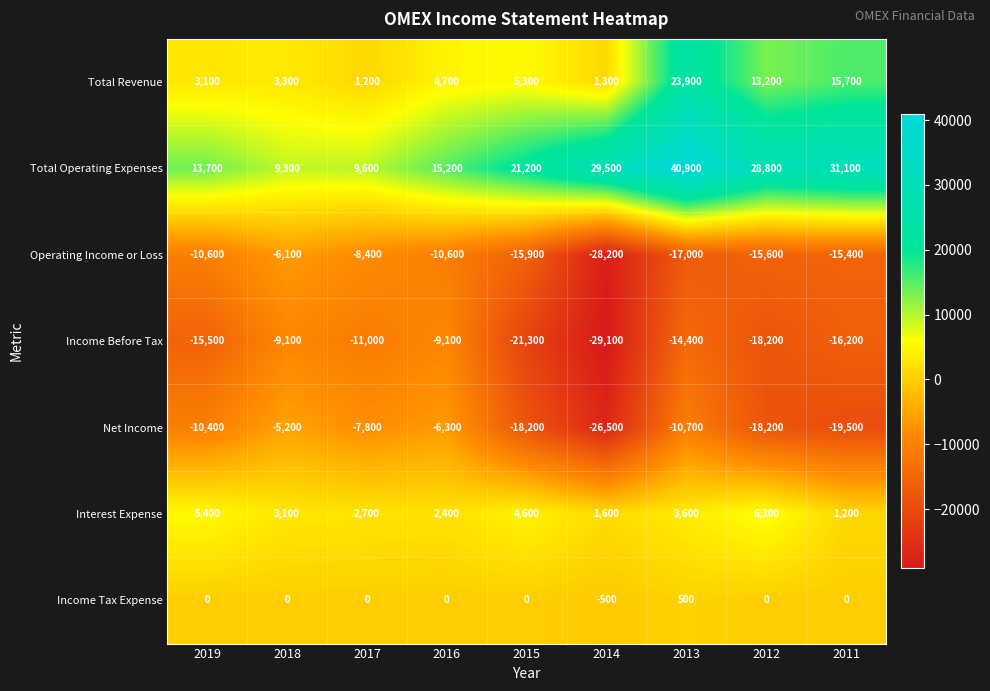

Which series changed the most between 2019 and 2011?

Total Operating Expenses